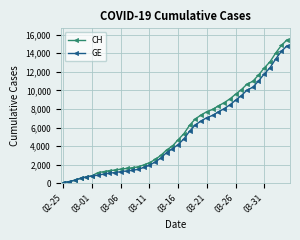

Which series has the largest range (max minus min)?

CH